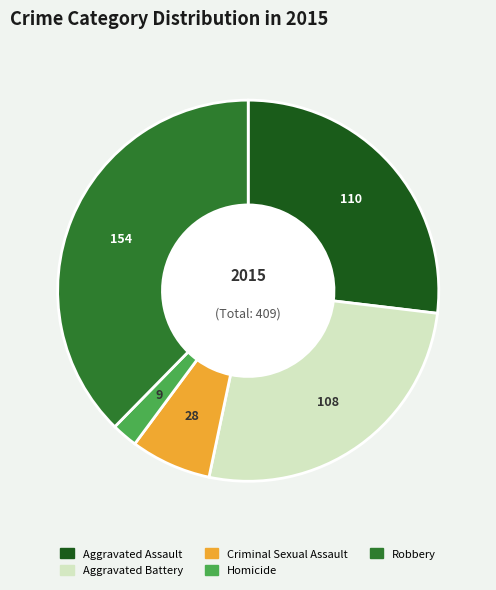

Does Homicide account for over 50% of the chart?

No